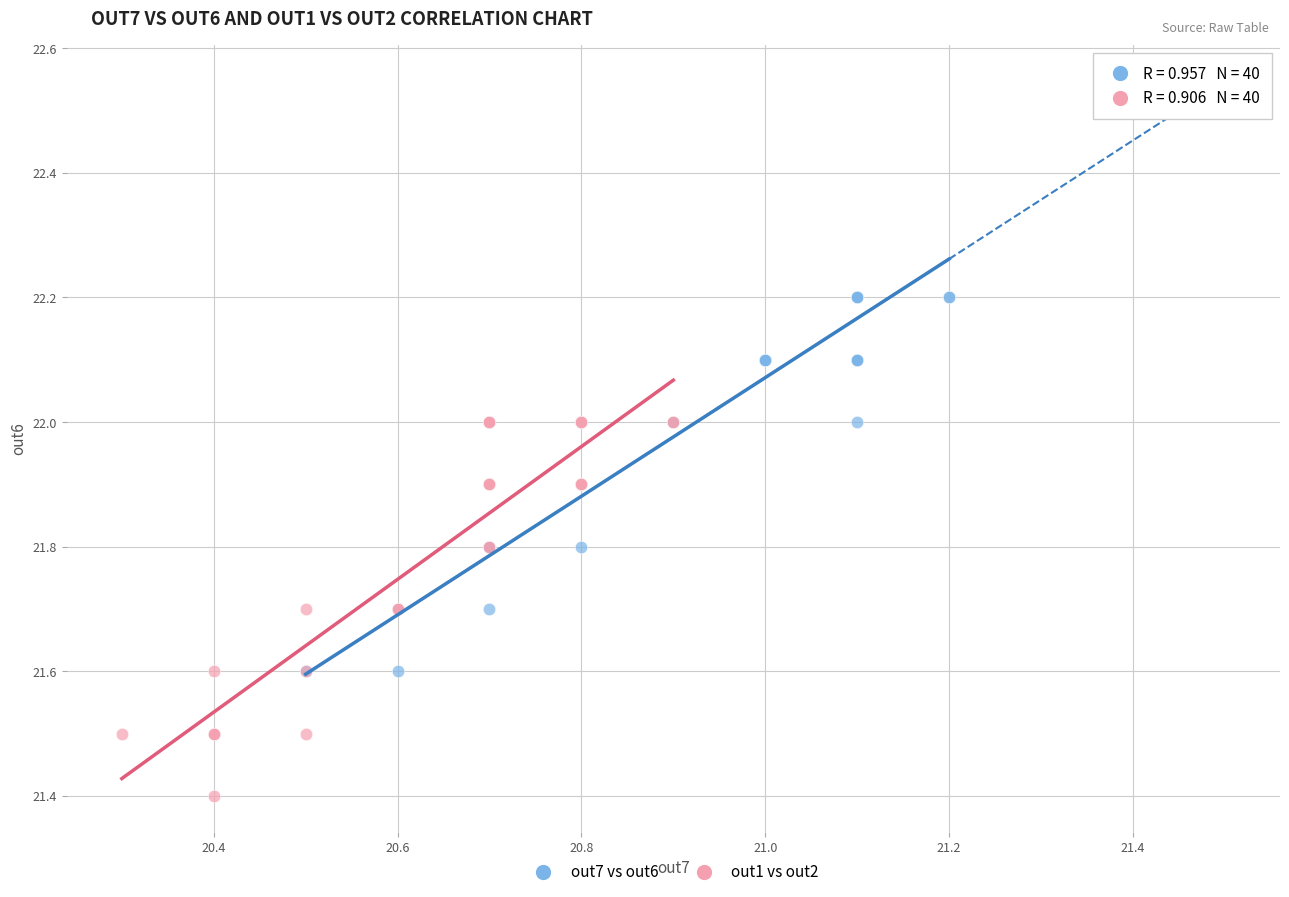

Which series reaches the minimum Y coordinate?

out1 vs out2